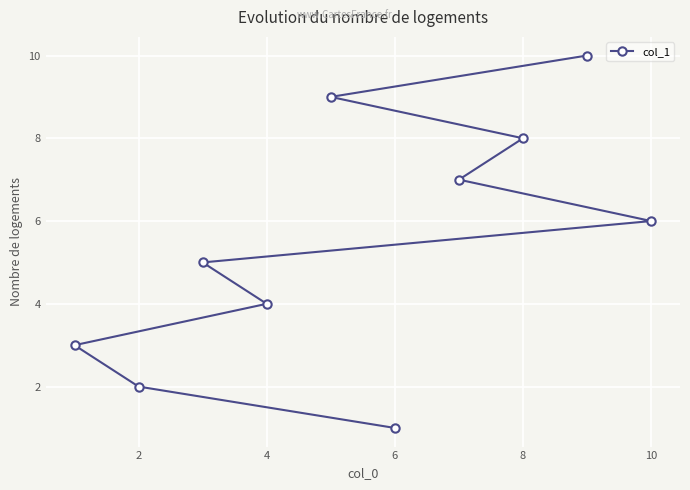

Is it true that the value at 6 is 7?

False